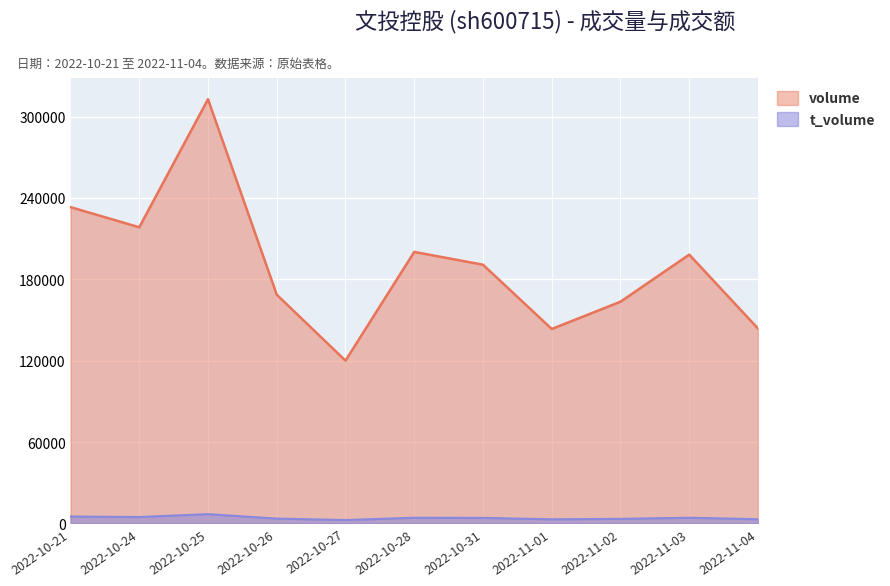

True or false: t_volume and volume intersect in this chart.

False